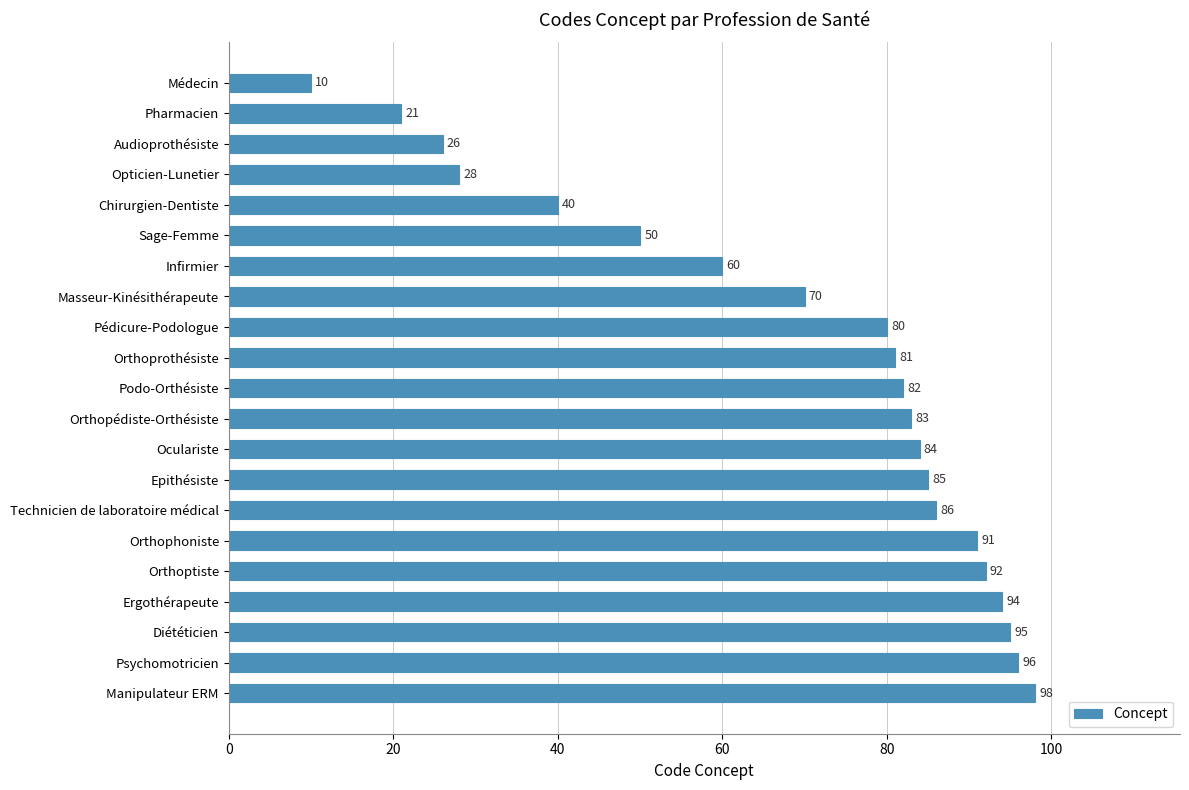

What is the sum of the values at Ergothérapeute and Psychomotricien?

190